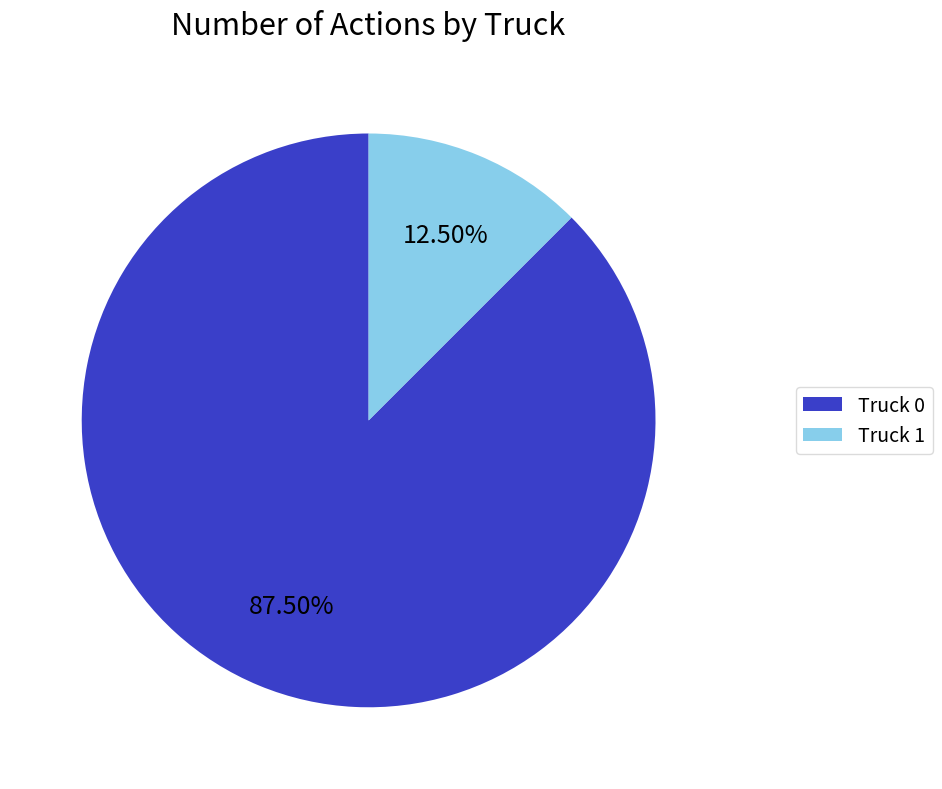

Is the sum of Truck 1 and Truck 0 greater than half?

Yes